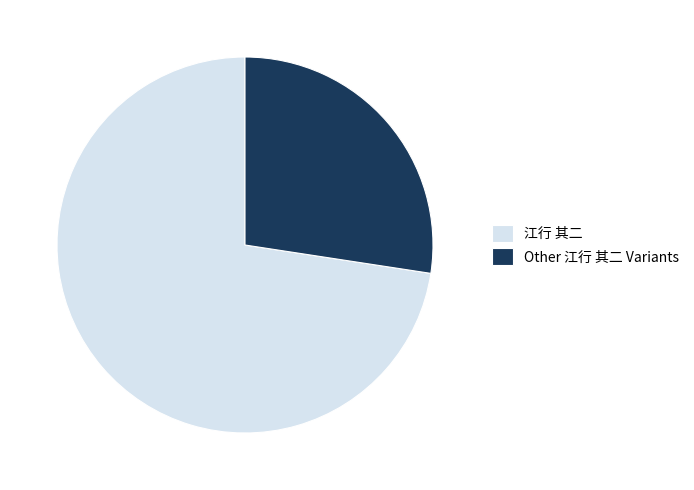

The 江行 其二 slice represents 81% of the pie. True or false?

False